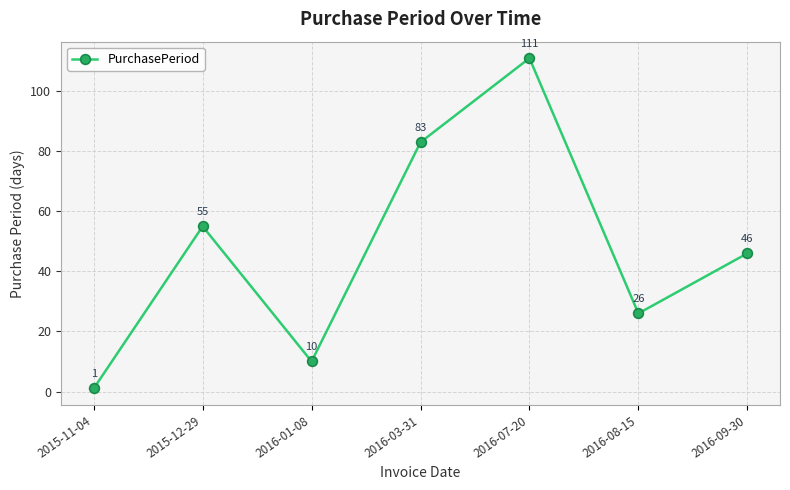

True or false: the data shows 67 at 2016-09-30.

False